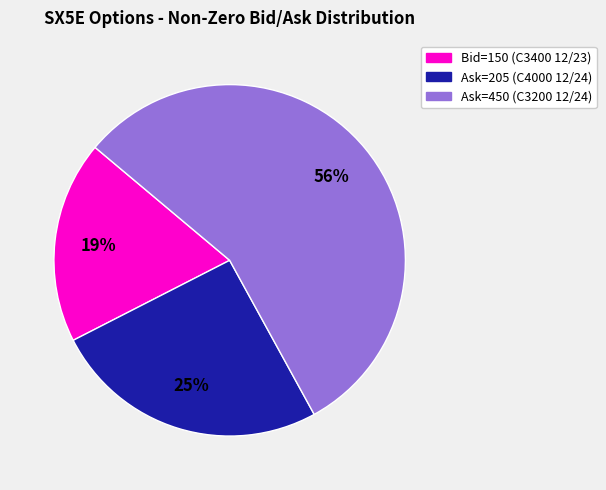

How many slices are in this pie chart?

3